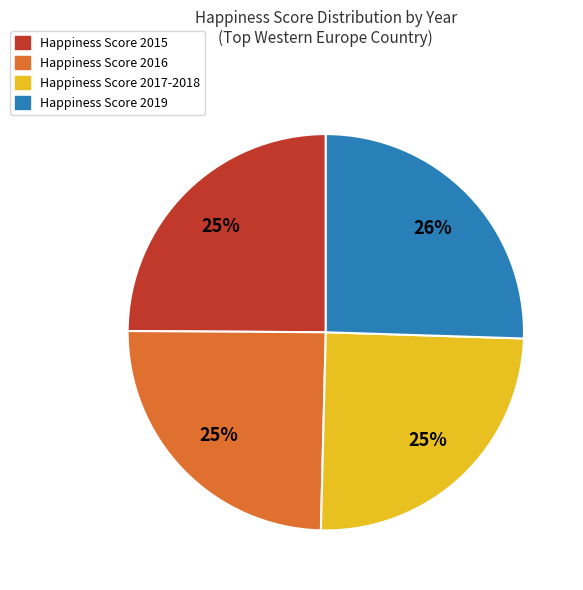

Is there any slice that represents more than half of the pie?

No